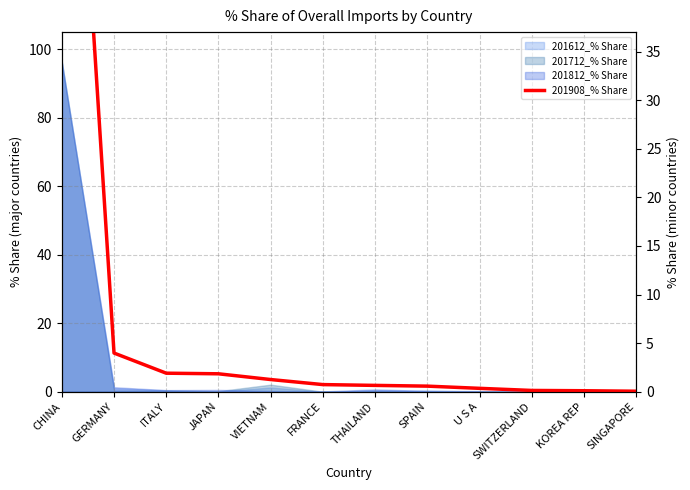

Reading left to right, list all the values displayed in this chart.

CHINA=88.3	GERMANY=4.0	ITALY=1.9	JAPAN=1.8	VIETNAM=1.3	FRANCE=0.7	THAILAND=0.7	SPAIN=0.6	U S A=0.3	SWITZERLAND=0.1	KOREA REP=0.1	SINGAPORE=0.1